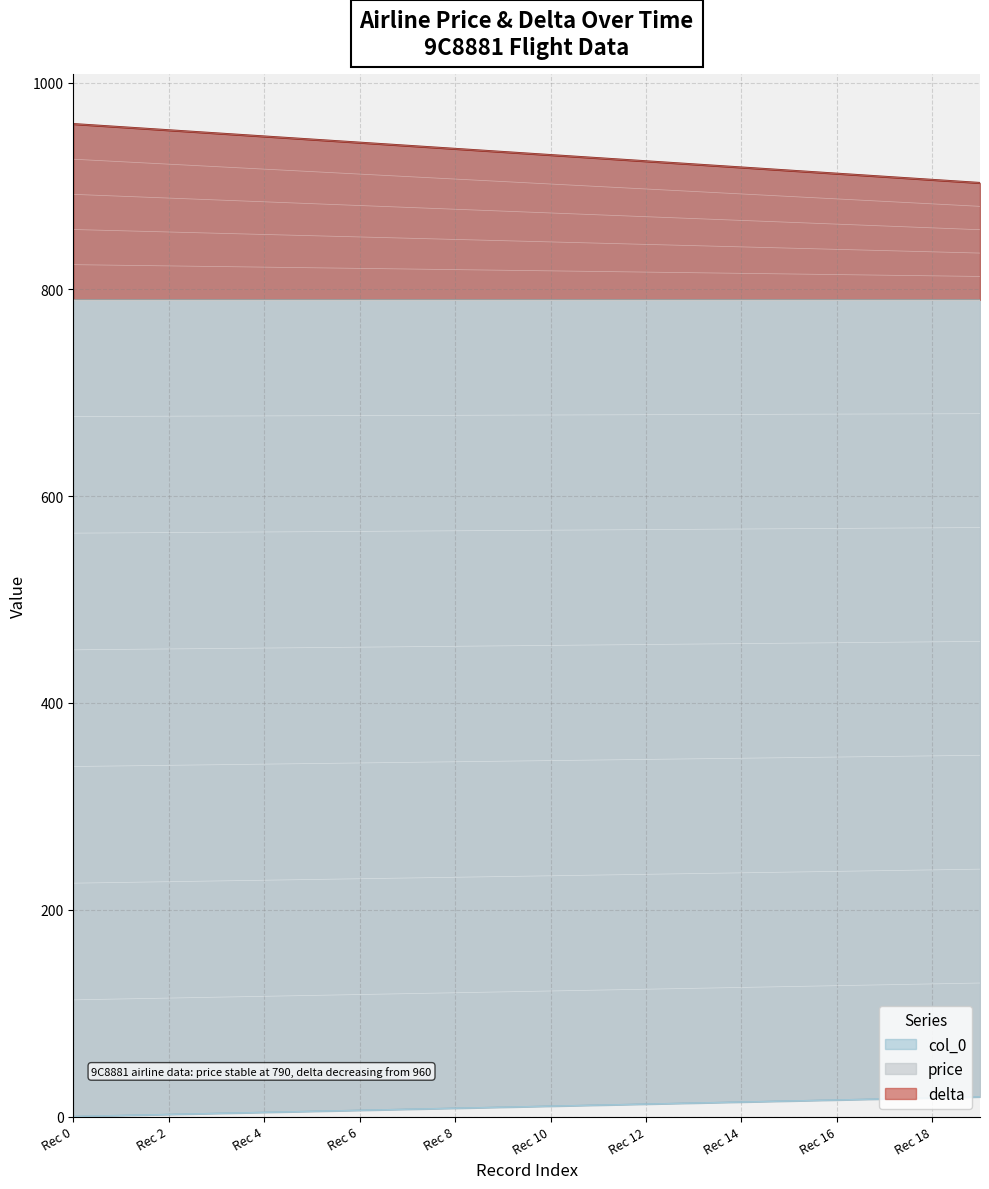

True or false: delta and col_0 intersect in this chart.

False